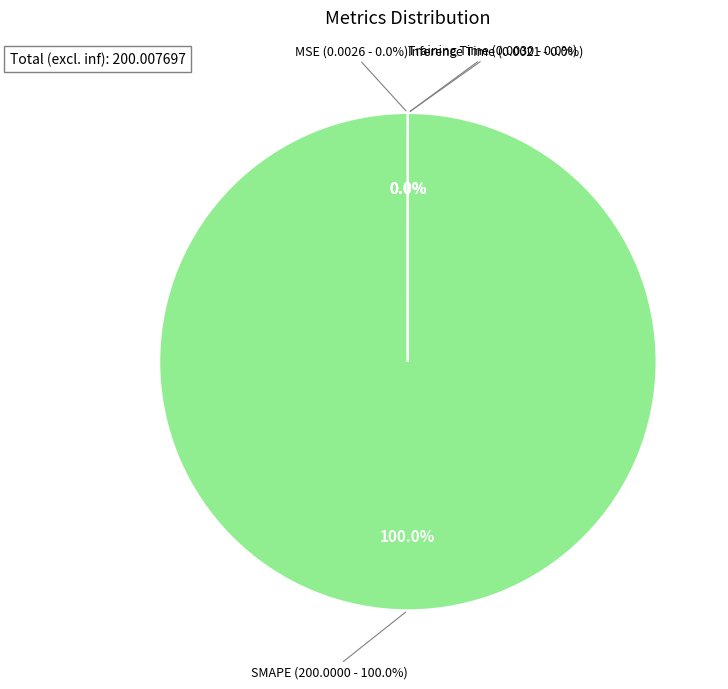

To the nearest percent, what is the average slice percentage?

25%